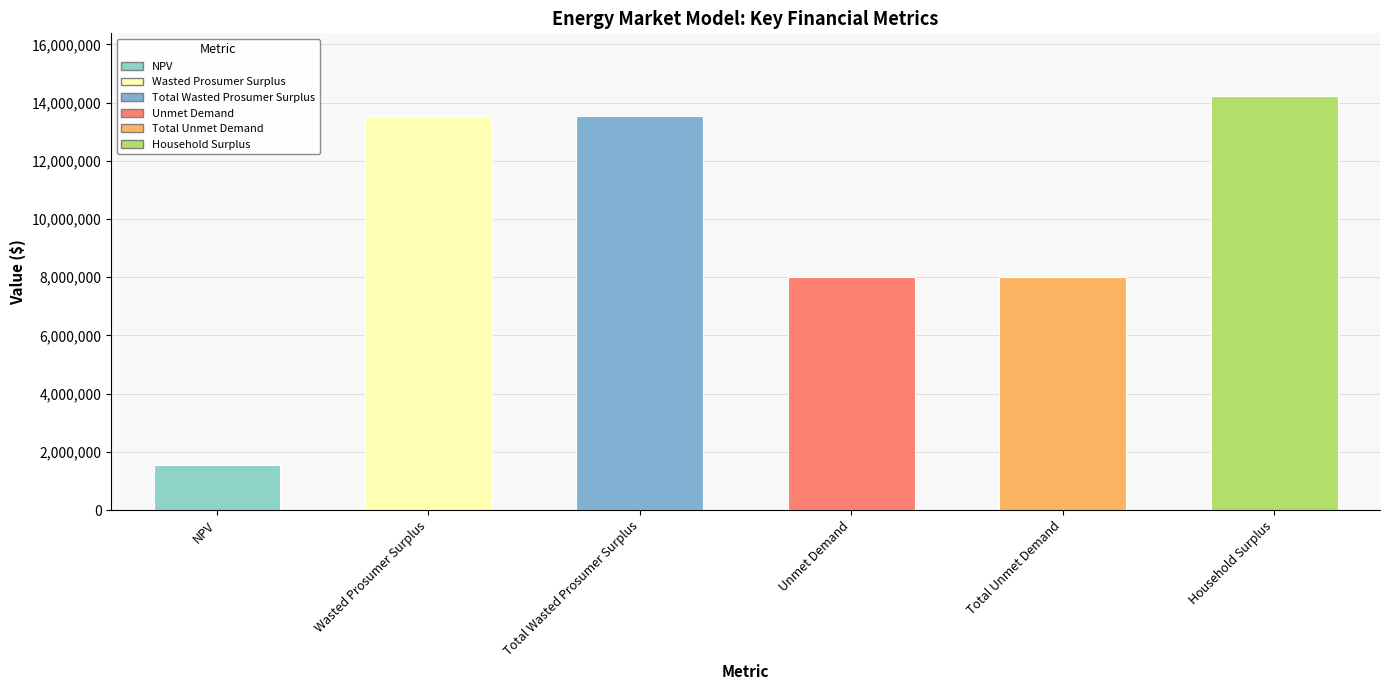

What is the smallest value displayed?

1561310.4